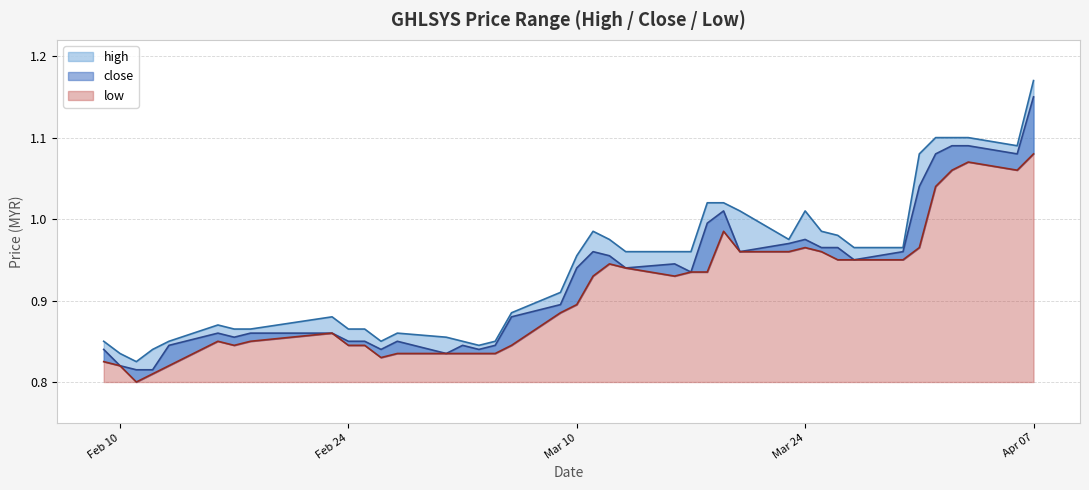

Rank the series by their average value, from lowest to highest.

low, close, high